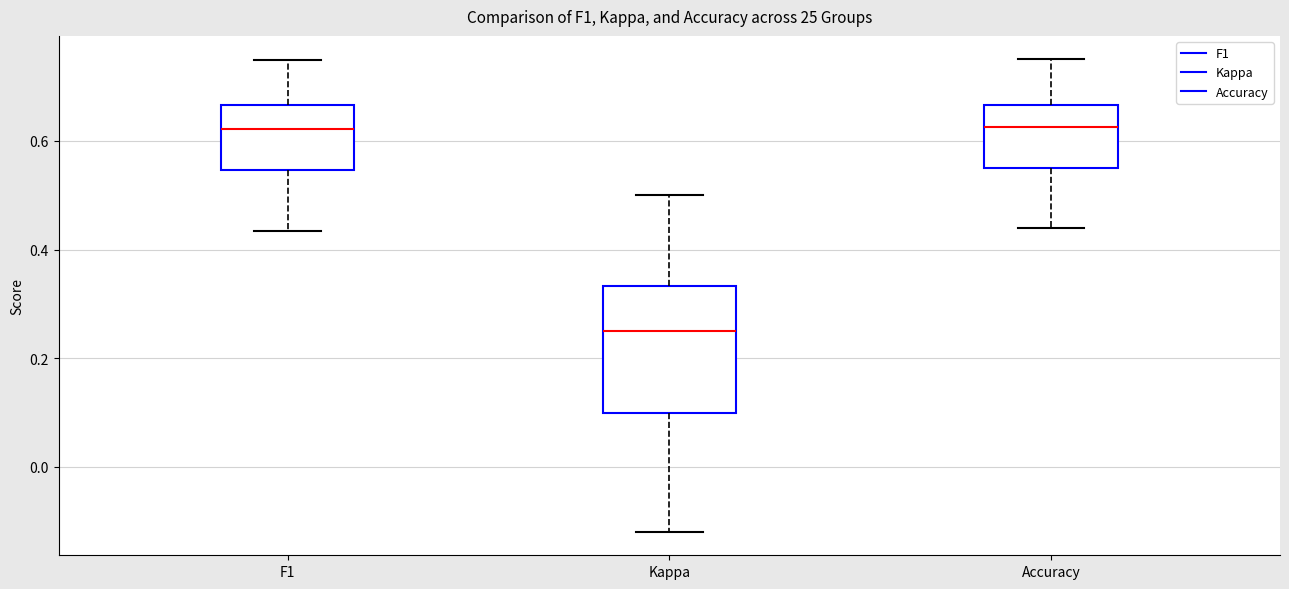

Reading left to right, transcribe this box plot: for each box, give where its median line is, the range the box spans, and where its two whiskers end, as read against the y-axis. The values are not printed on the chart, so give them approximately, as read against the axis.

F1: median 0.62, box 0.54 to 0.66, whiskers 0.44 to 0.74
Kappa: median 0.26, box 0.10 to 0.34, whiskers -0.12 to 0.50
Accuracy: median 0.62, box 0.56 to 0.66, whiskers 0.44 to 0.76